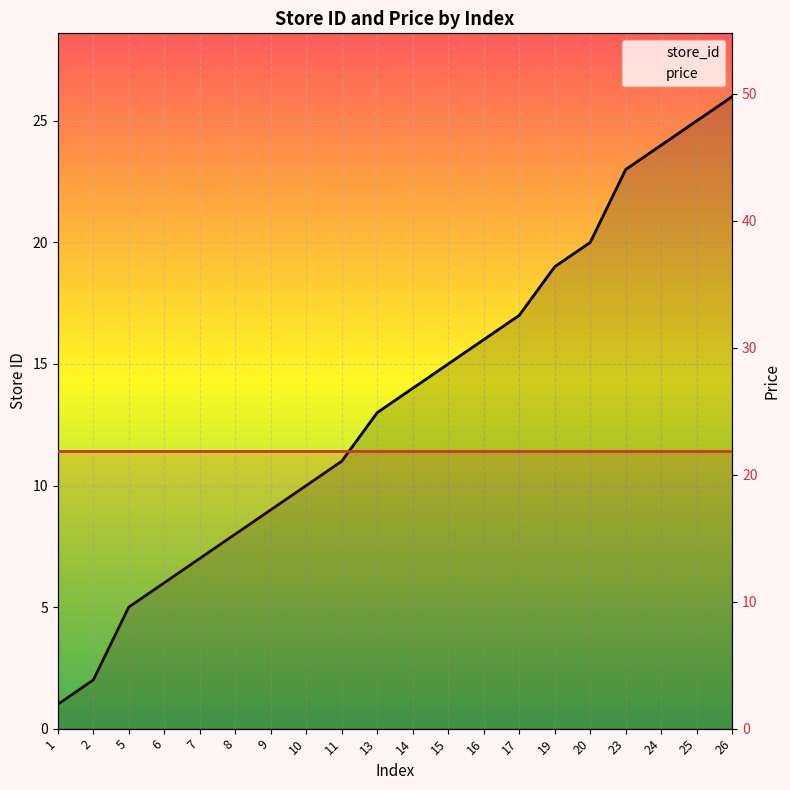

Reading right to left, extract all data points from this chart.

store_id: 26=26.0	25=25.0	24=24.0	23=23.0	20=20.0	19=19.0	17=17.0	16=16.0	15=15.0	14=14.0	13=13.0	11=11.0	10=10.0	9=9.0	8=8.0	7=7.0	6=6.0	5=5.0	2=2.0	1=1.0
price: 26=21.9	25=21.9	24=21.9	23=21.9	20=21.9	19=21.9	17=21.9	16=21.9	15=21.9	14=21.9	13=21.9	11=21.9	10=21.9	9=21.9	8=21.9	7=21.9	6=21.9	5=21.9	2=21.9	1=21.9